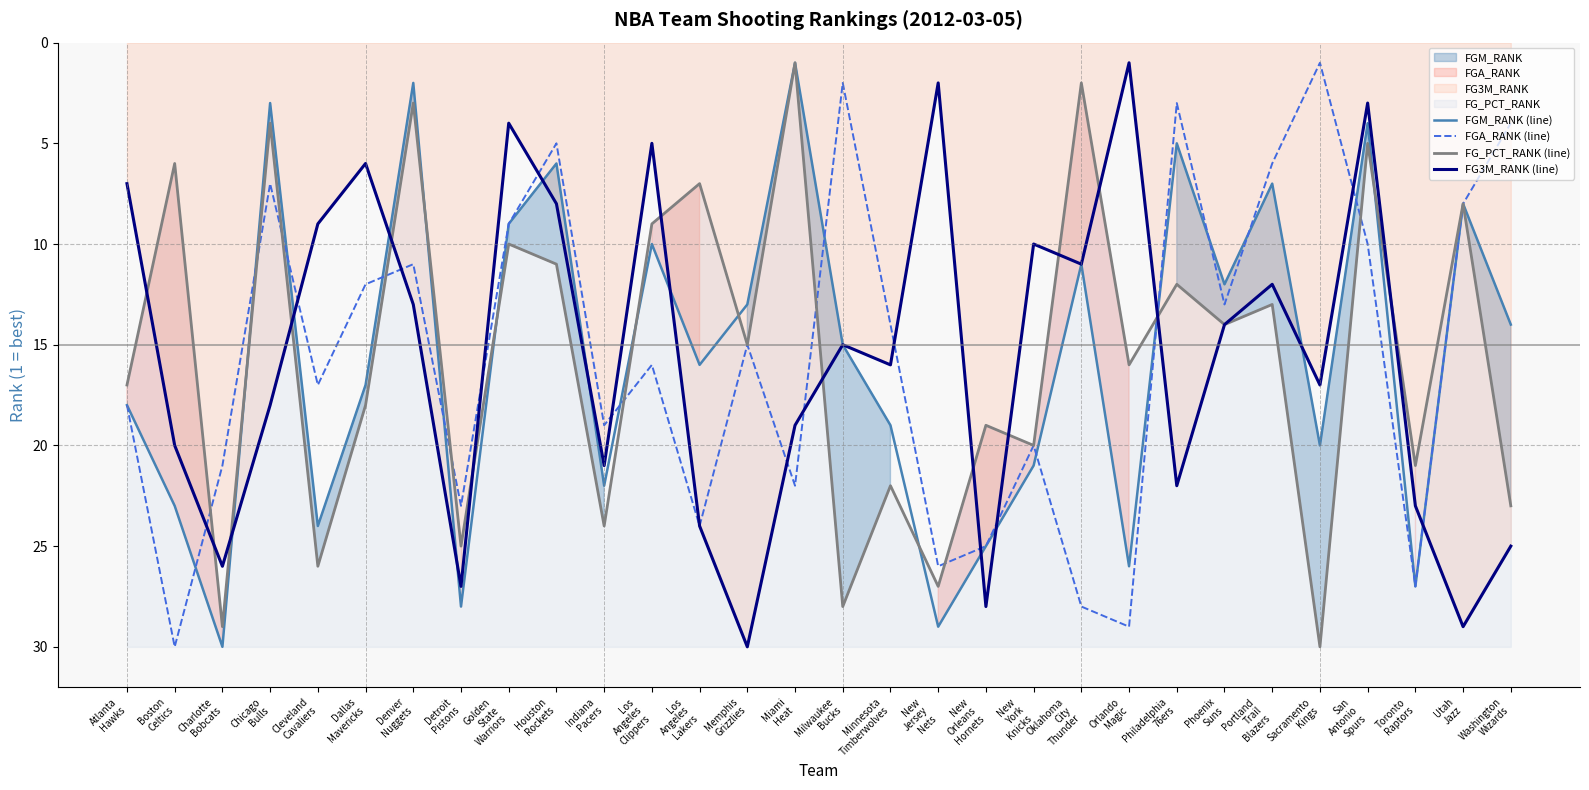

Which category has the lowest value across all series?

Miami
Heat